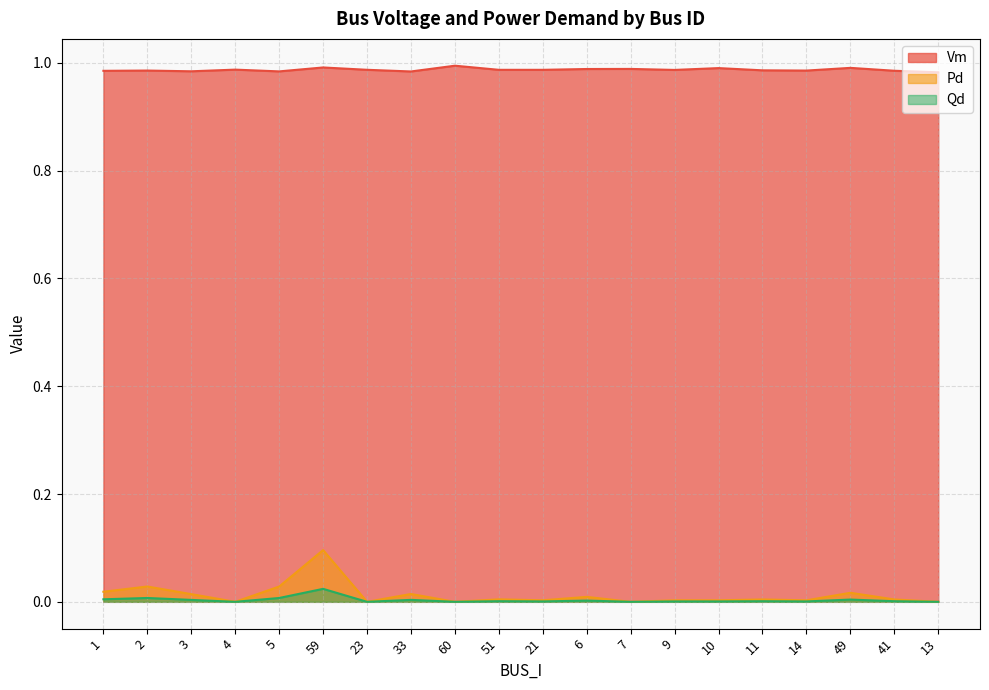

Reading right to left, extract all data points from this chart.

Vm: 1.0	1.0	1.0	1.0	1.0	1.0	1.0	1.0	1.0	1.0	1.0	1.0	1.0	1.0	1.0	1.0	1.0	1.0	1.0	1.0
Pd: 0.0	0.0	0.0	0.0	0.0	0.0	0.0	0.0	0.0	0.0	0.0	0.0	0.0	0.0	0.1	0.0	0.0	0.0	0.0	0.0
Qd: 0.0	0.0	0.0	0.0	0.0	0.0	0.0	0.0	0.0	0.0	0.0	0.0	0.0	0.0	0.0	0.0	0.0	0.0	0.0	0.0